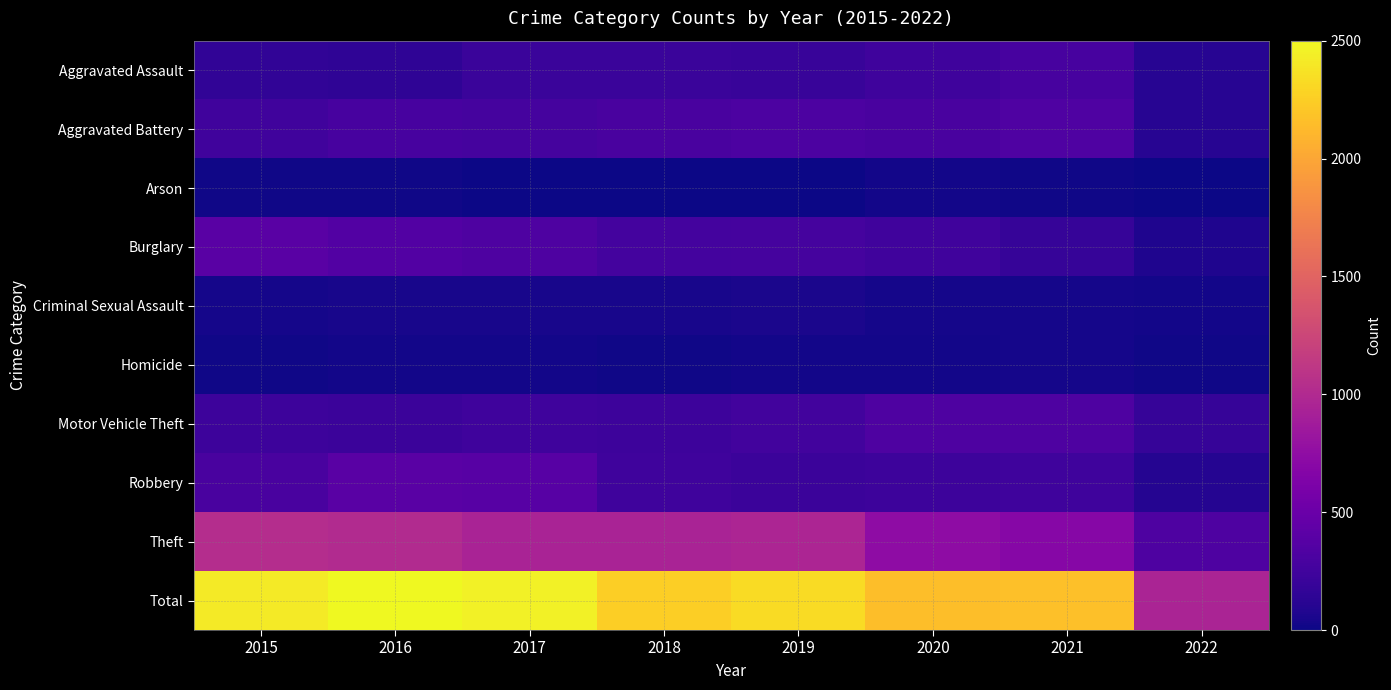

At 2016, list the series in order from smallest to largest.

Arson, Homicide, Criminal Sexual Assault, Aggravated Assault, Motor Vehicle Theft, Aggravated Battery, Burglary, Robbery, Theft, Total